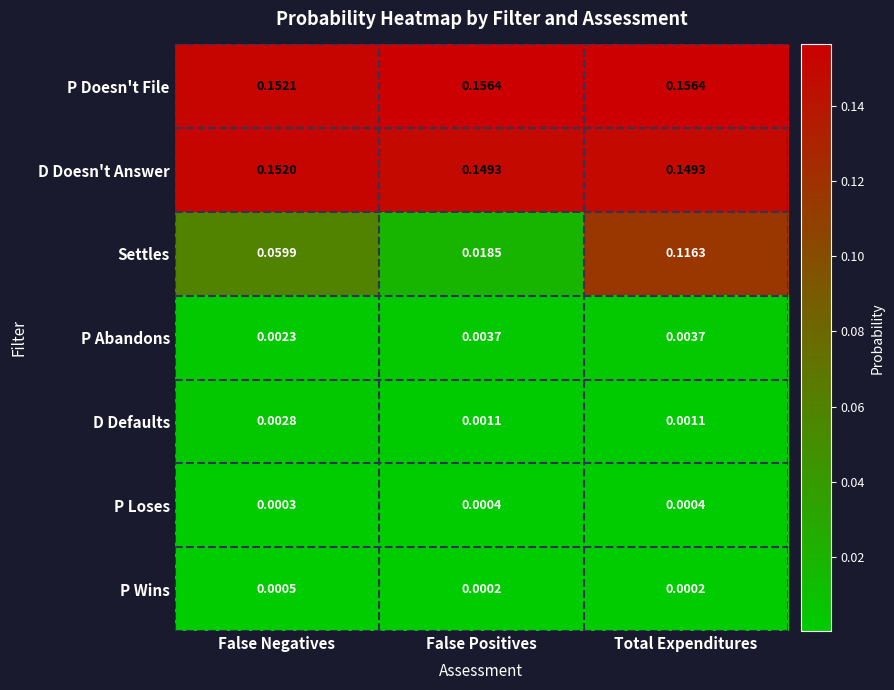

Which series has the largest total across all categories?

P Doesn't File